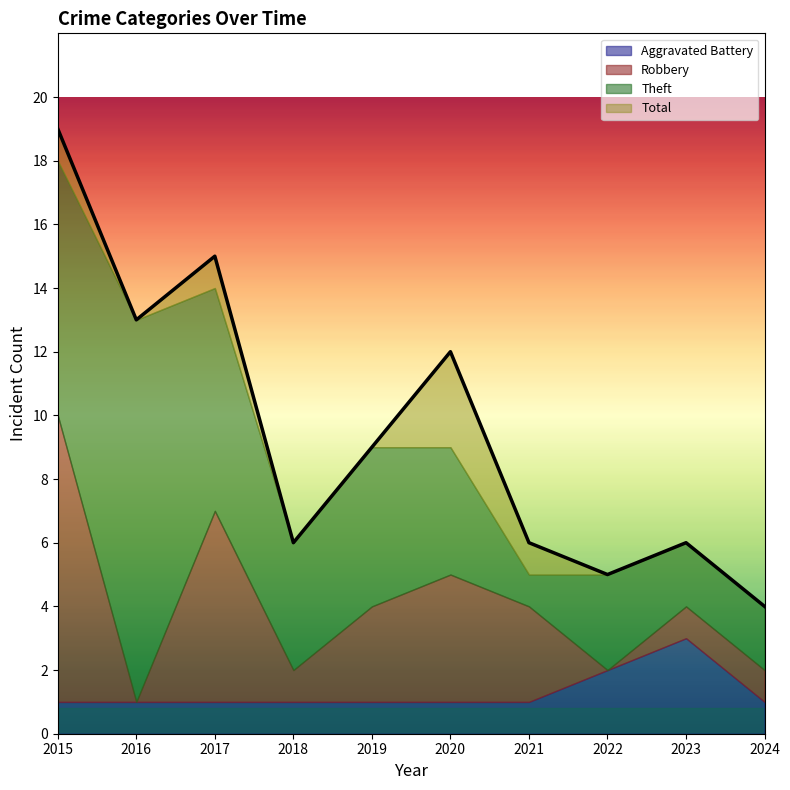

Which has a higher value, 2017 or 2015?

2017